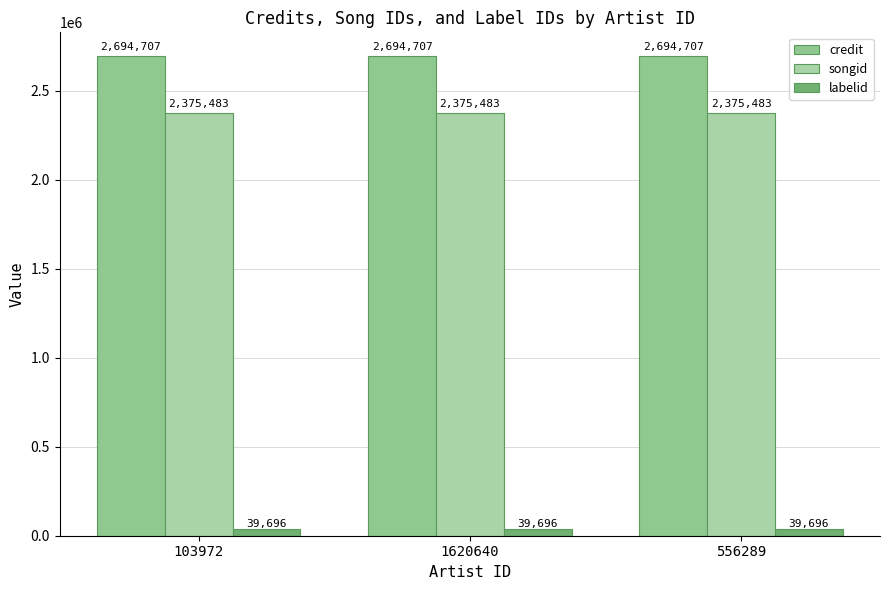

What is the average value of the songid series?

2375483